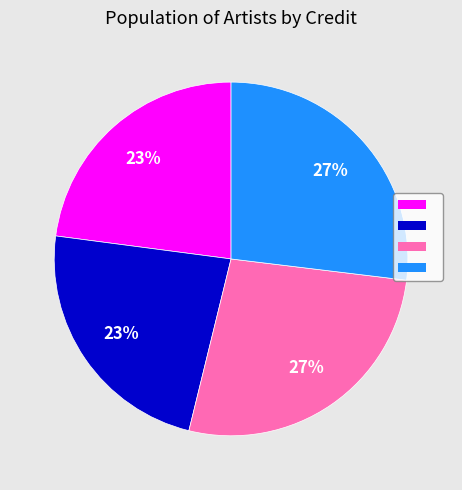

Is there a majority slice in this chart?

No